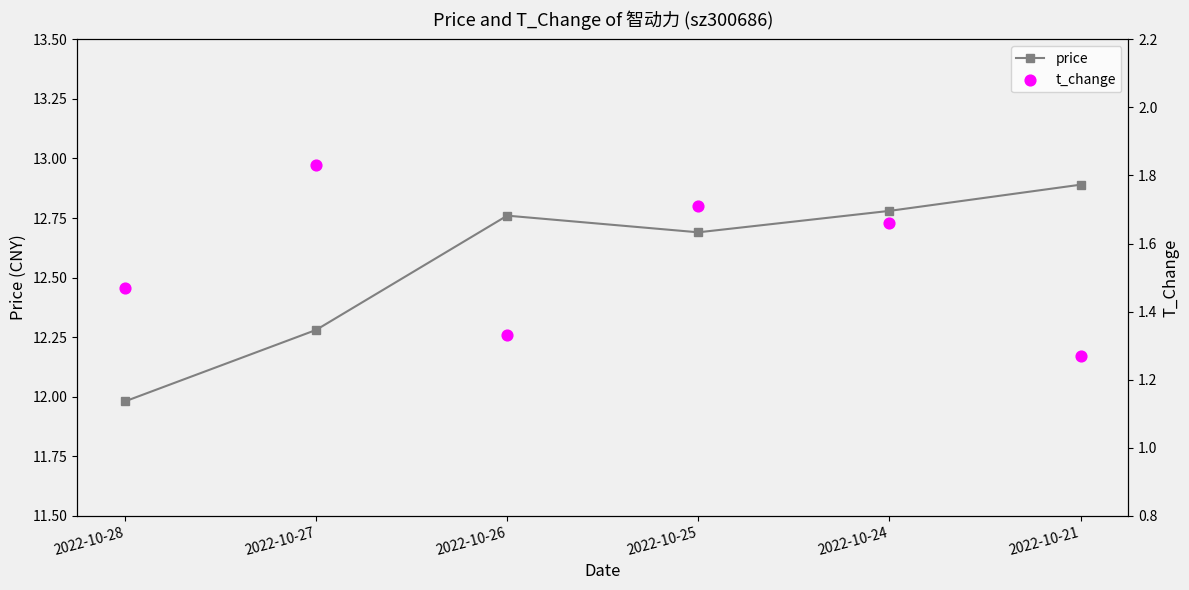

Is the value of t_change at 2022-10-21 greater than the value of price at 2022-10-26?

No